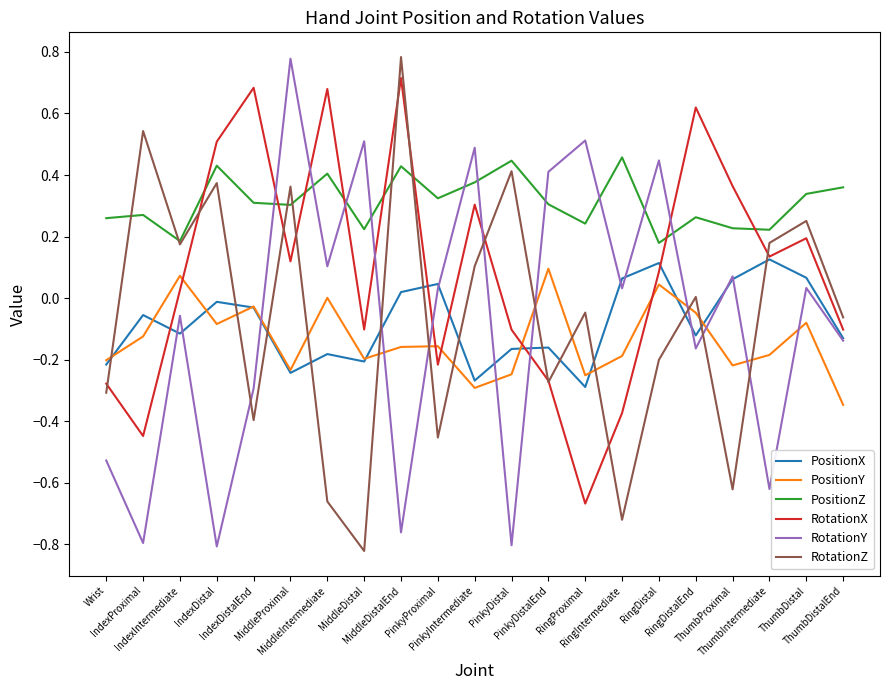

Which series has the largest total across all categories?

PositionZ